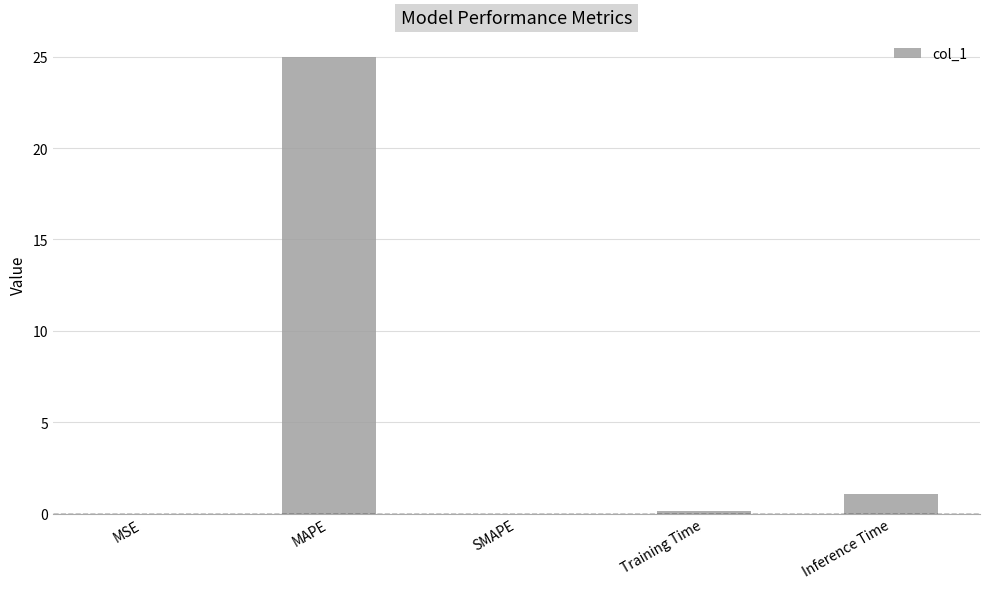

What is the change in value from Training Time to Inference Time?

+0.9